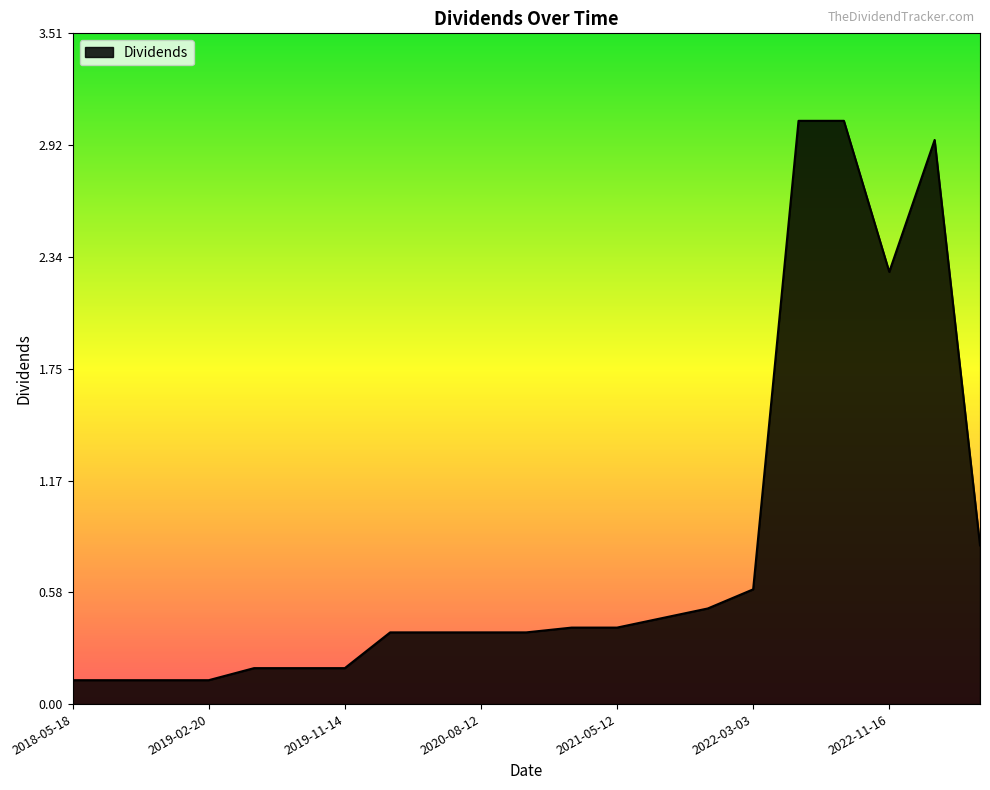

How many points are lower than both their immediate neighbors (excluding endpoints)?

1